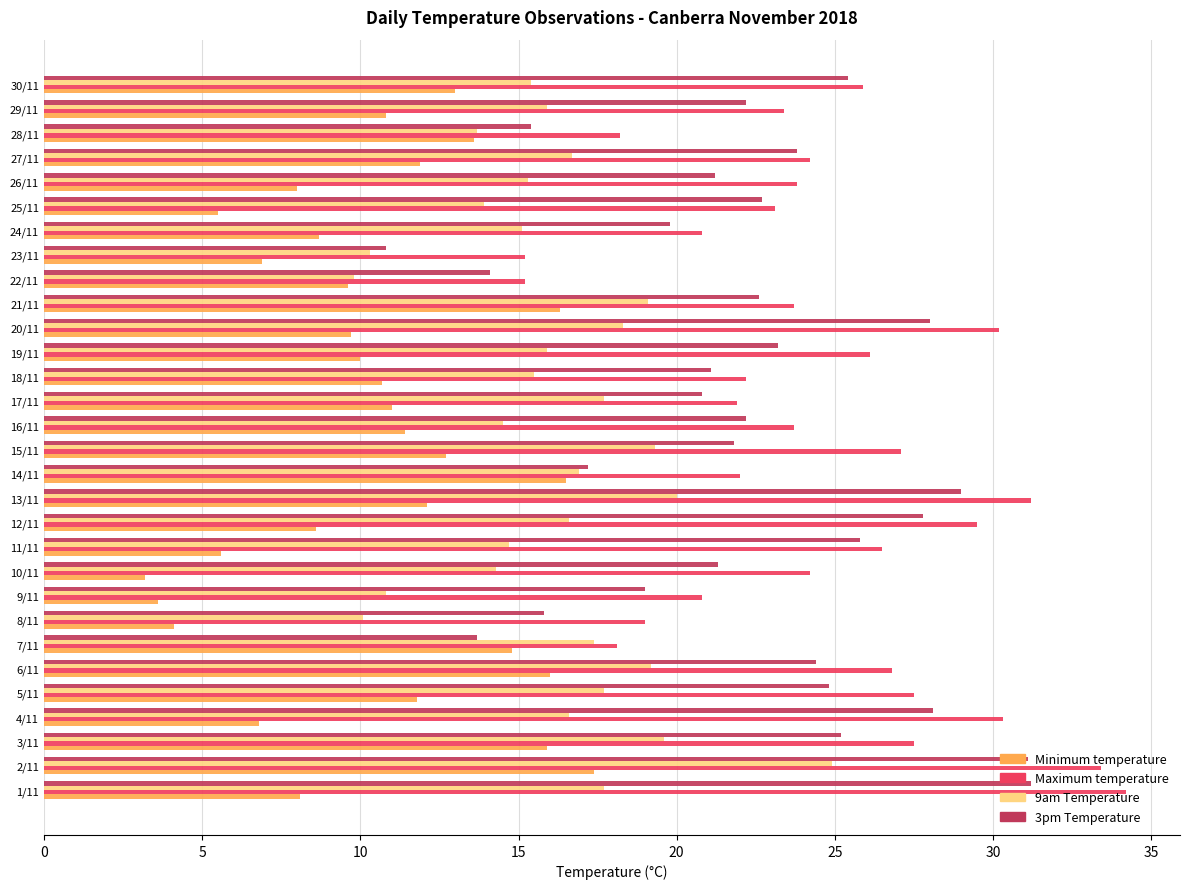

What is the maximum value for 9am Temperature?

24.9